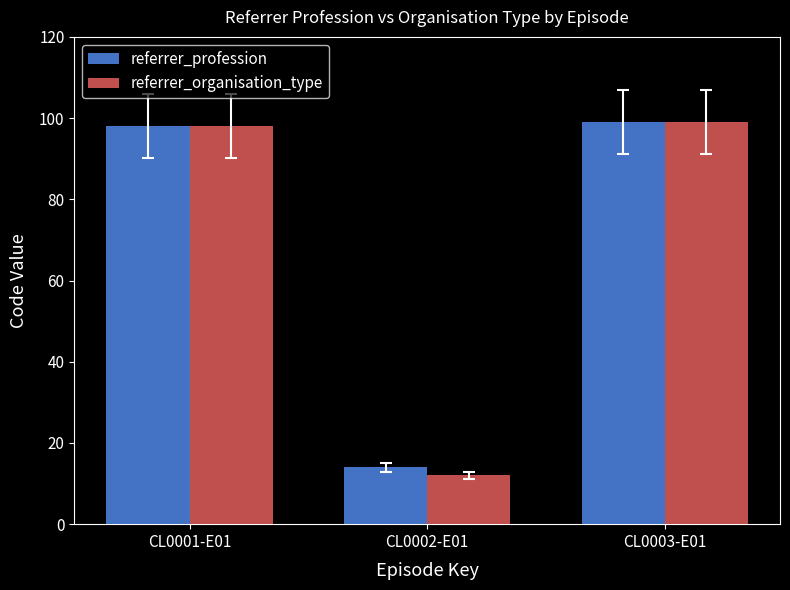

What value does the referrer_organisation_type series have at CL0003-E01, to the nearest 10?

100